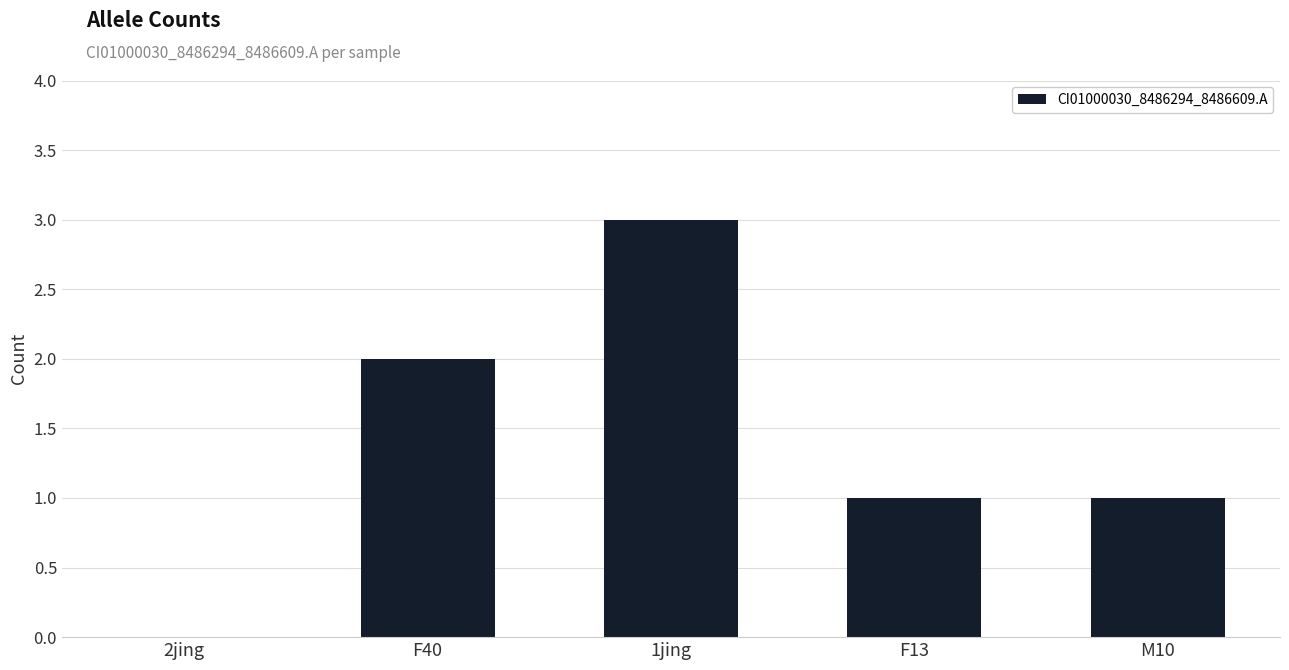

What is the sum of all values?

7